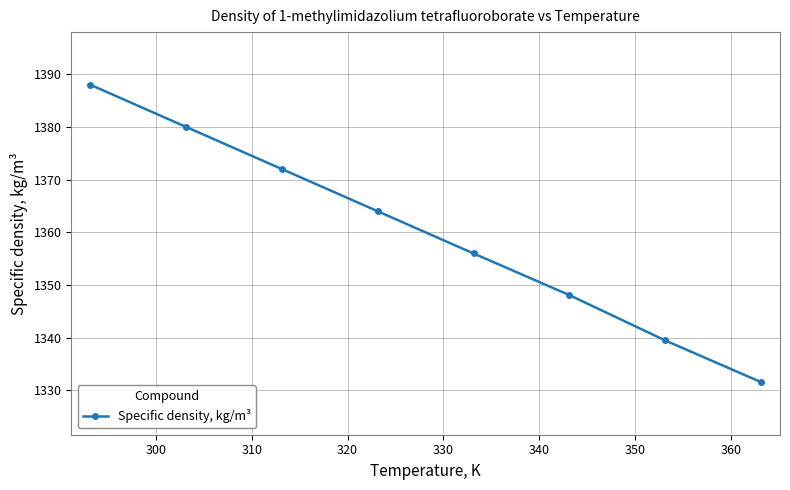

Is this an area chart (filled region under the line)?

No